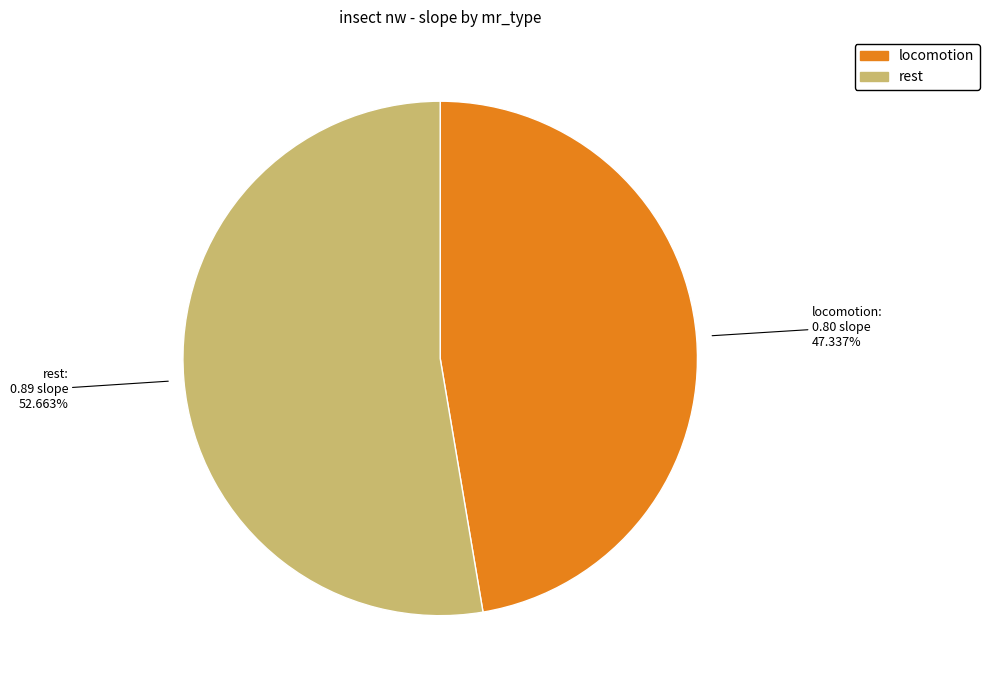

Which has a higher value, locomotion or rest?

rest